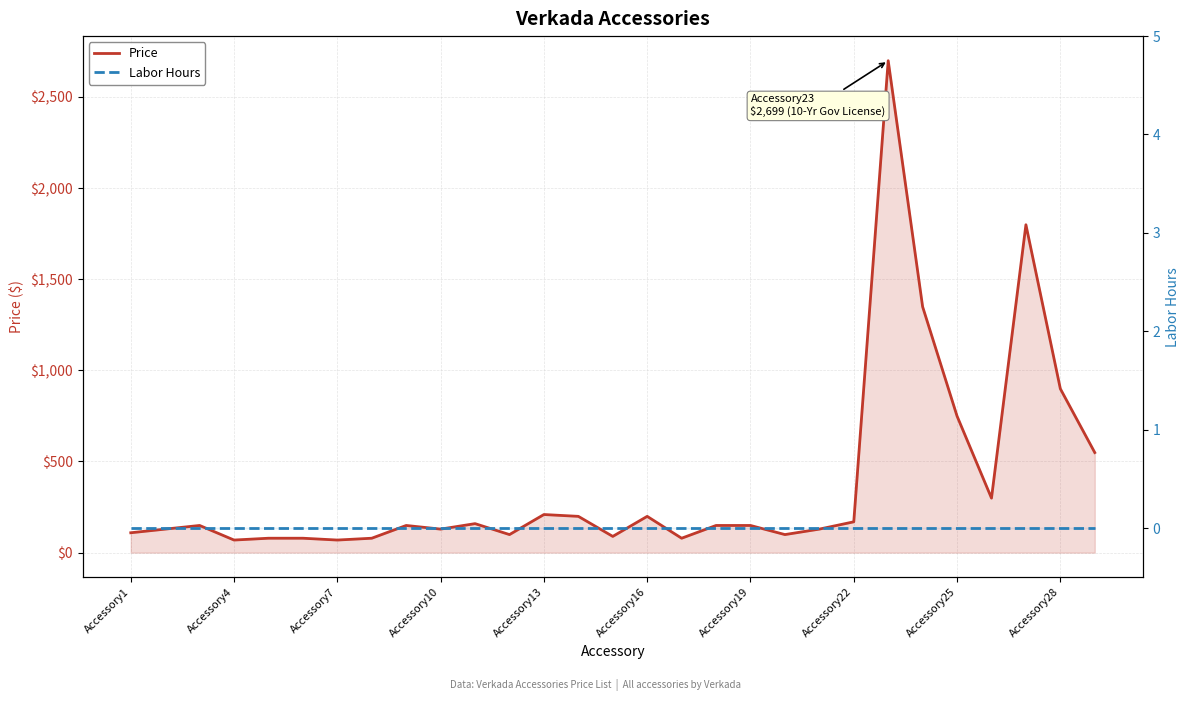

At 22, list the series in order from smallest to largest.

Labor Hours, Price